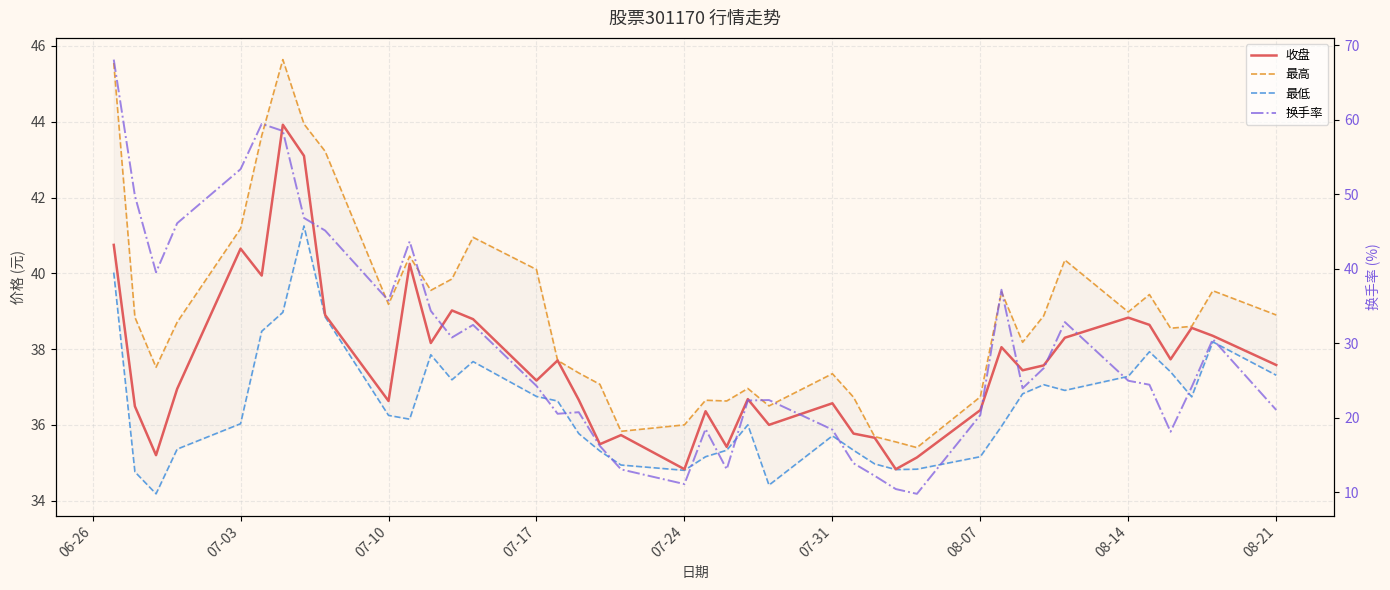

Reading left to right, extract all data points from this chart.

收盘: 40.8	36.5	35.2	37.0	40.6	39.9	43.9	43.1	38.9	36.6	40.2	38.2	39.0	38.8	37.2	37.7	36.7	35.5	35.7	34.8	36.4	35.4	36.7	36.0	36.6	35.8	35.7	34.8	35.1	36.4	38.0	37.4	37.6	38.3	38.8	38.6	37.7	38.6	38.4	37.6
最高: 45.5	38.8	37.5	38.7	41.2	43.6	45.6	43.9	43.2	39.2	40.5	39.5	39.9	41.0	40.1	37.7	37.4	37.1	35.8	36.0	36.6	36.6	37.0	36.5	37.4	36.7	35.7	35.5	35.4	36.7	39.5	38.2	38.9	40.4	39.0	39.4	38.5	38.6	39.5	38.9
最低: 40.0	34.8	34.2	35.4	36.0	38.5	39.0	41.2	38.9	36.2	36.1	37.9	37.2	37.7	36.8	36.6	35.8	35.3	34.9	34.8	35.2	35.3	36.0	34.4	35.7	35.3	35.0	34.8	34.8	35.2	36.0	36.8	37.1	36.9	37.3	37.9	37.4	36.7	38.2	37.3
换手率: 68.1	49.8	39.5	46.1	53.4	59.4	58.5	46.8	45.1	35.7	43.7	34.4	30.8	32.5	24.3	20.6	20.8	16.2	13.1	11.1	18.5	13.1	22.3	22.4	18.4	13.9	12.2	10.4	9.8	20.4	37.2	24.0	26.7	32.9	25.0	24.4	18.1	24.1	30.6	21.1